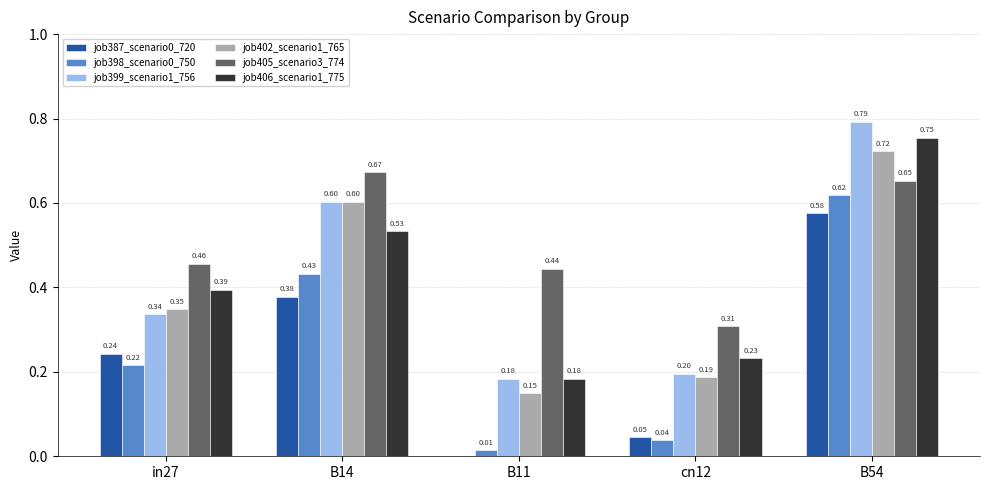

Between in27 and B54, which series saw the biggest shift?

job399_scenario1_756